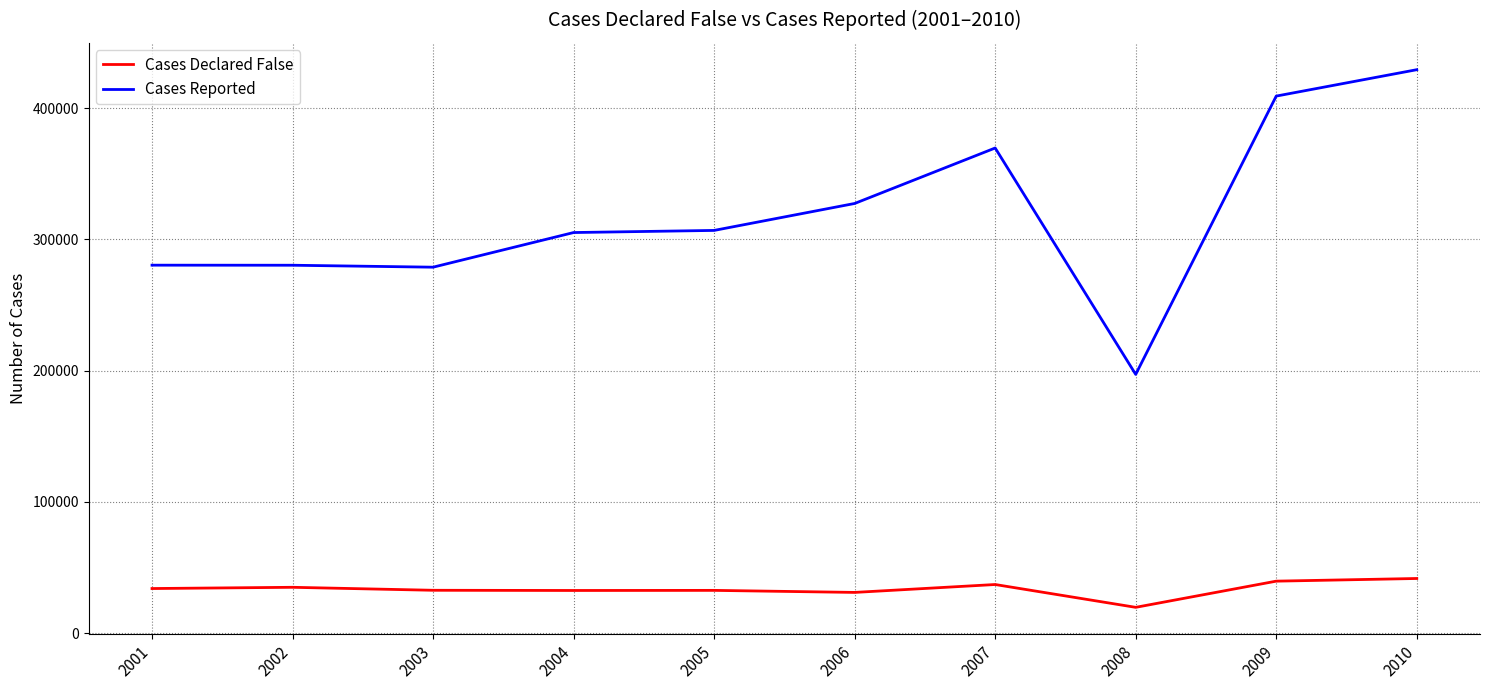

At 2003, list the series in order from largest to smallest.

Cases Reported, Cases Declared False